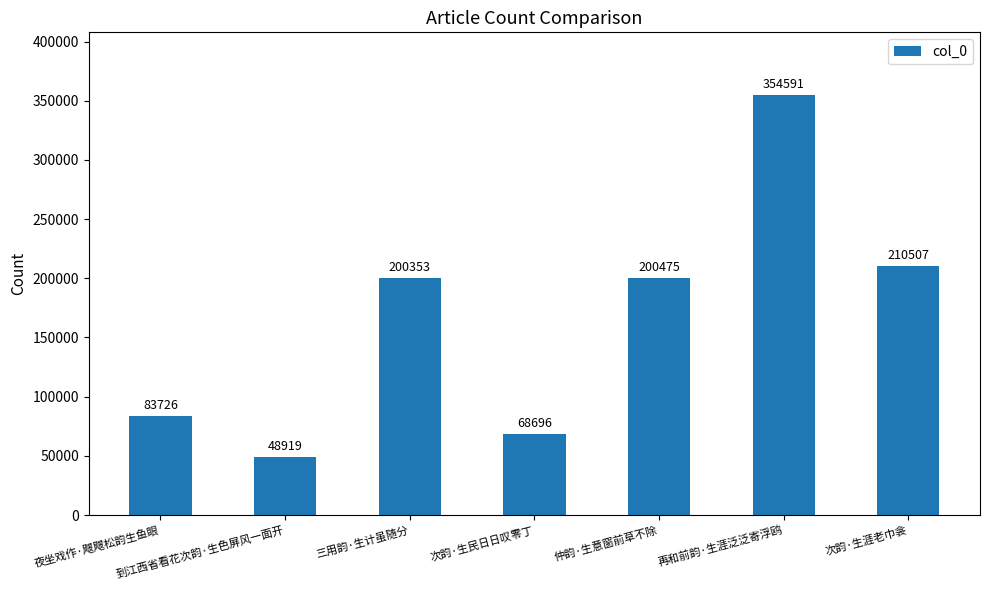

Count the number of categories in the chart.

7